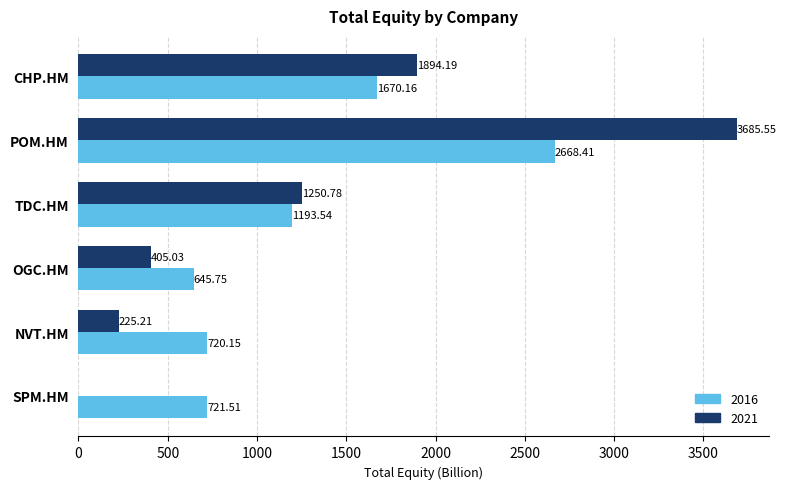

At which category does the chart reach its peak across all series?

POM.HM